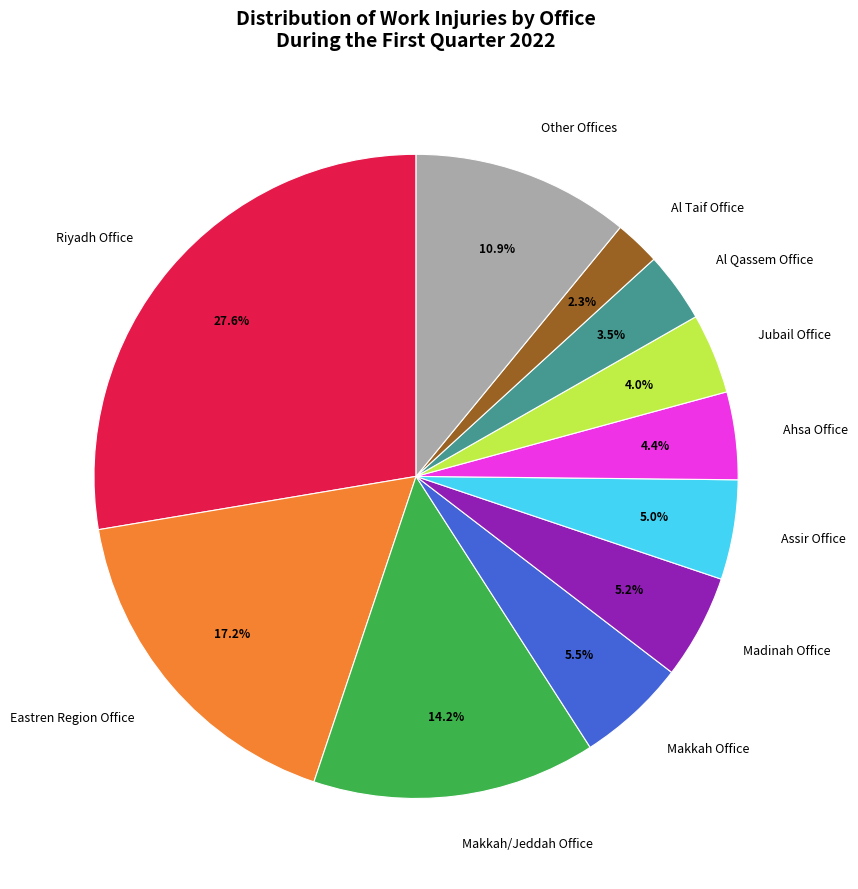

Approximately how many times larger is the value at Makkah/Jeddah Office compared to Madinah Office?

2.7